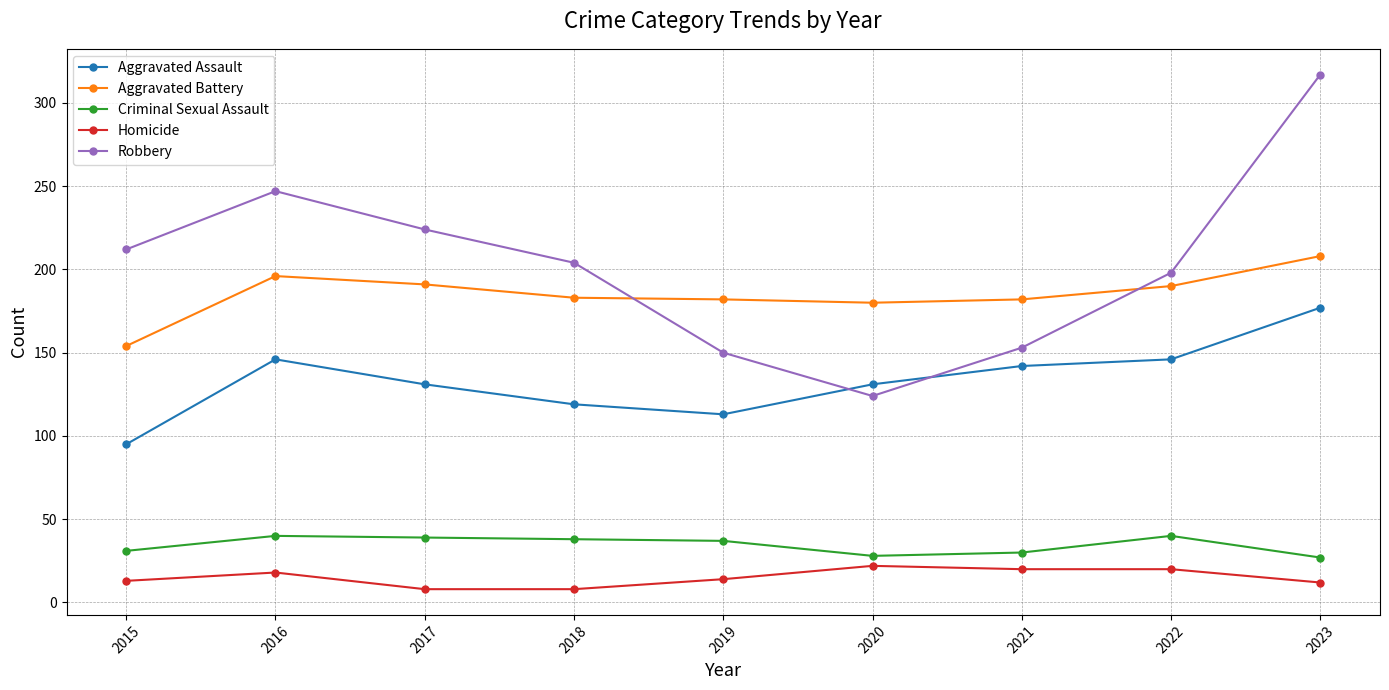

How many interior local valleys does the Aggravated Assault series have?

1